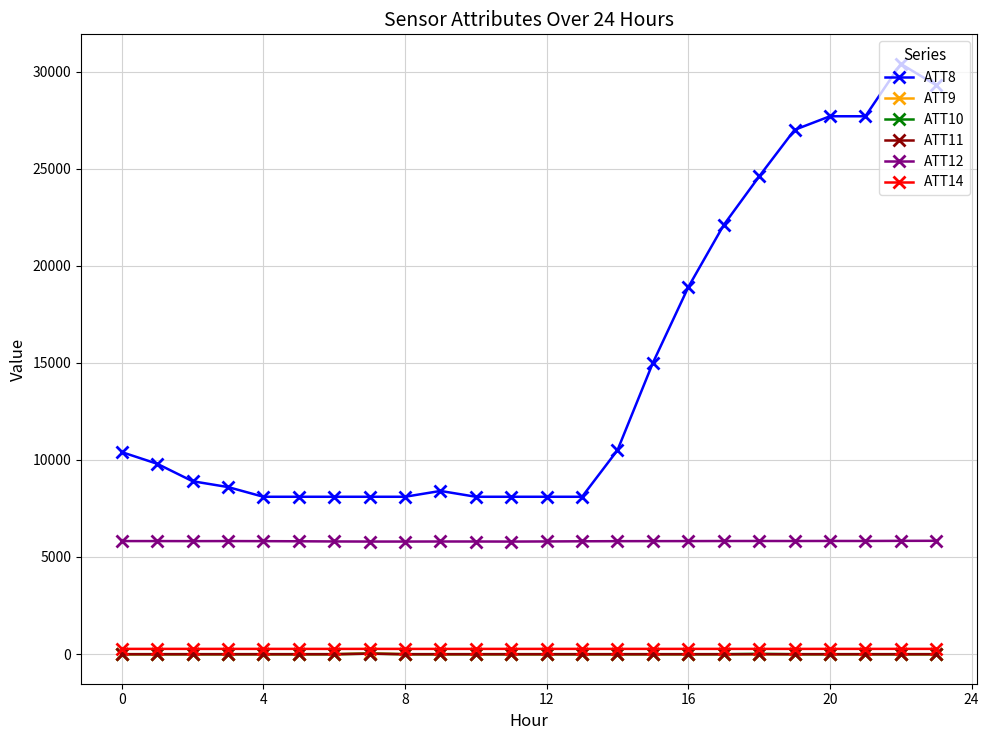

How many data points does each series have?

24